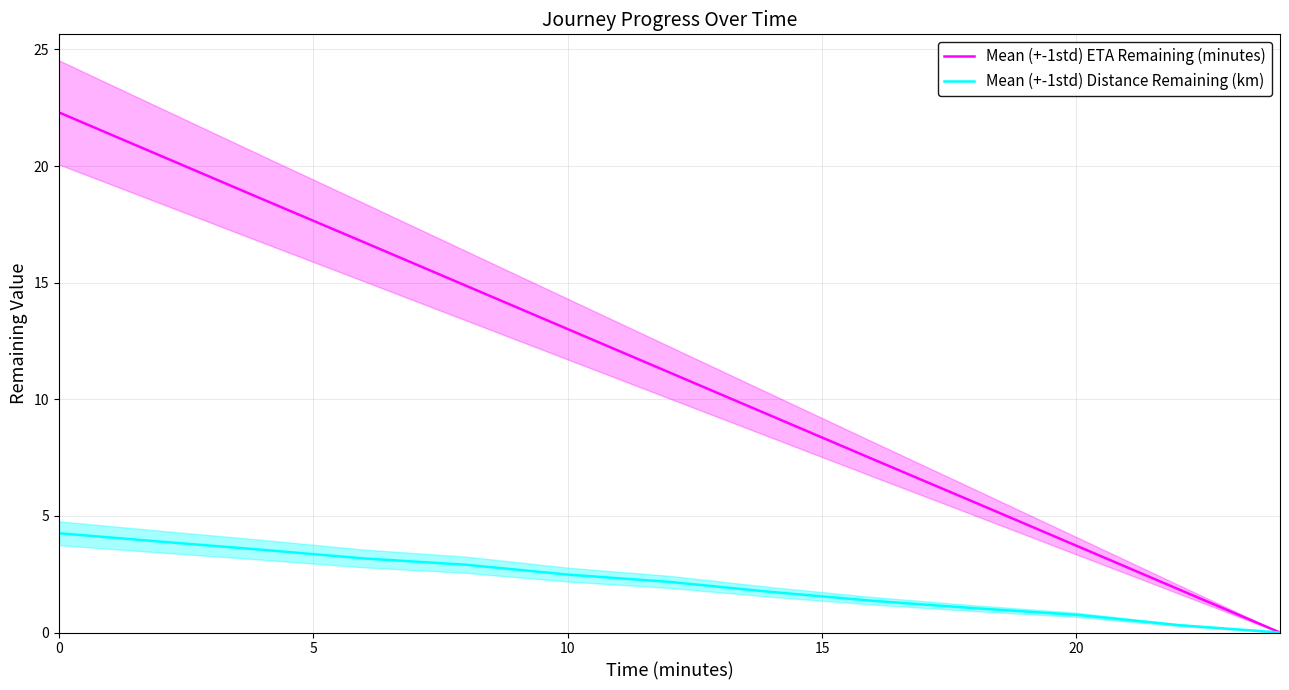

Which series has the widest spread of values?

Mean (+-1std) ETA Remaining (minutes)